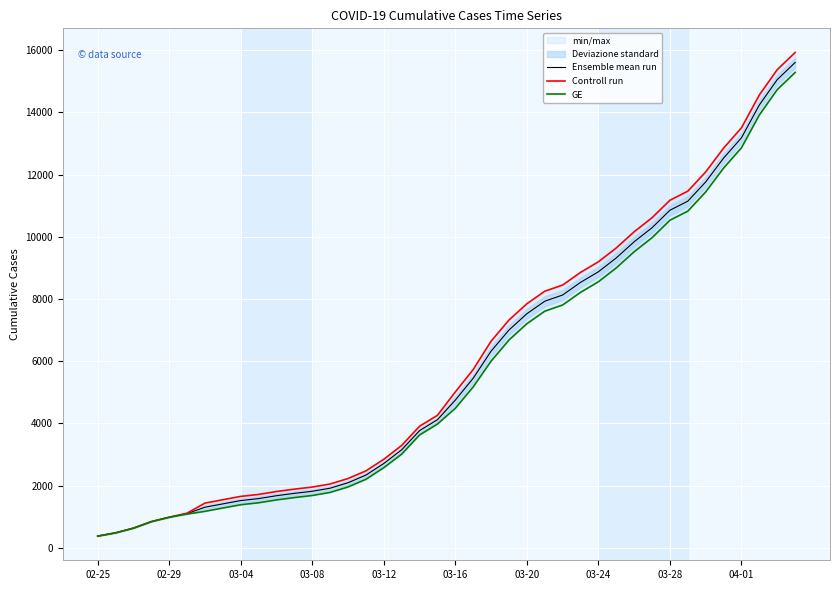

How many values in the Ensemble mean run series exceed 4748?

20